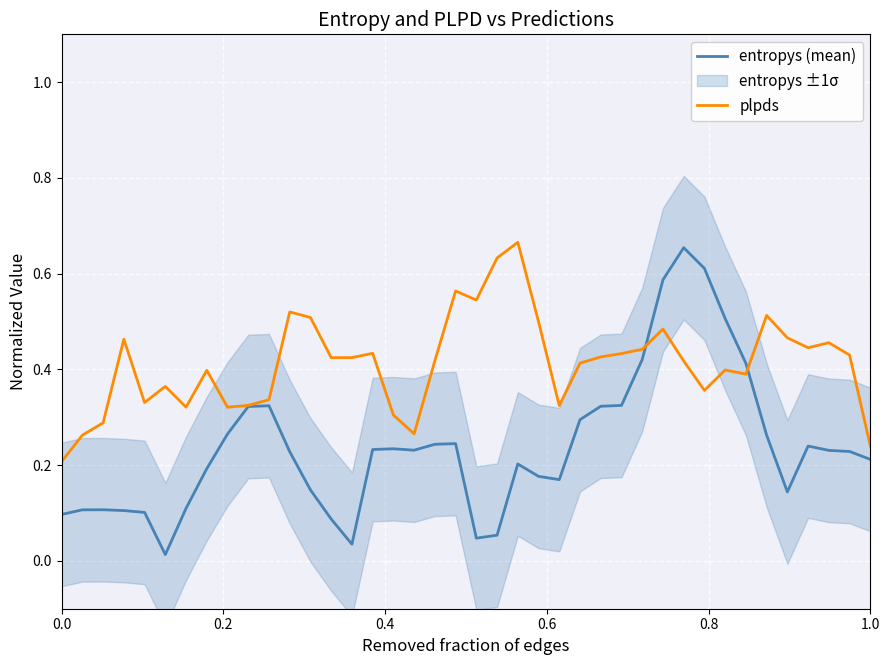

How many categories are shown in the chart?

40